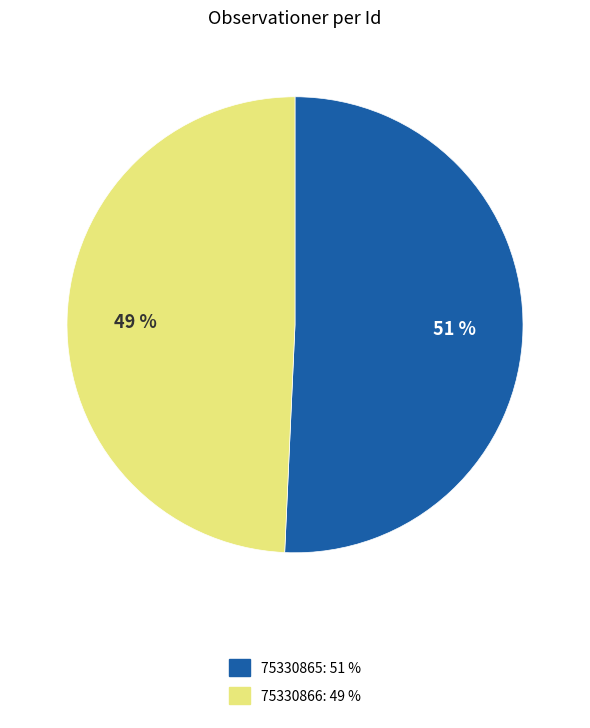

Which category accounts for the majority?

75330865